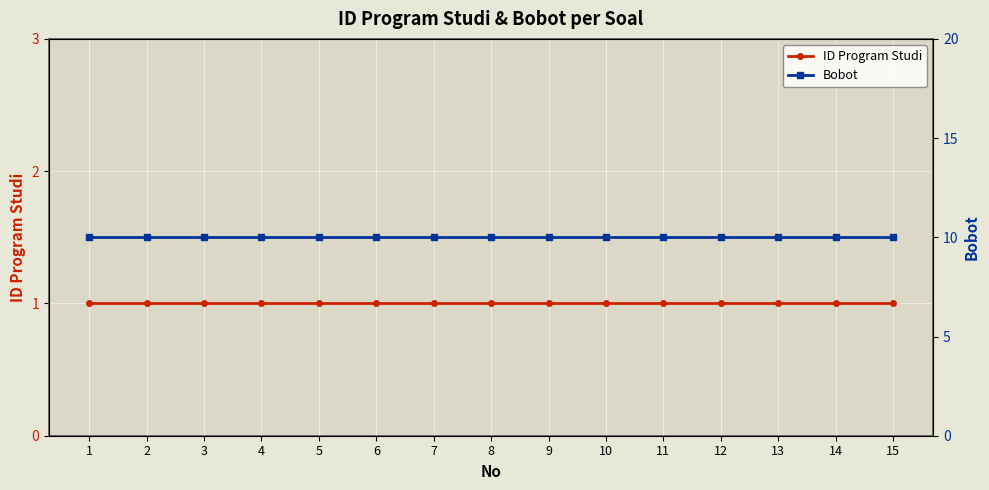

At how many categories does at least one series exceed 8?

15